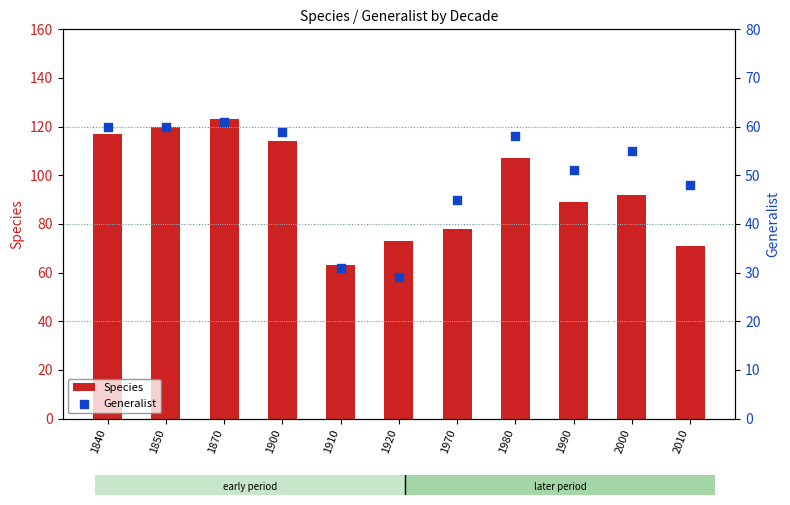

At which category is the sum across all series the highest?

1870